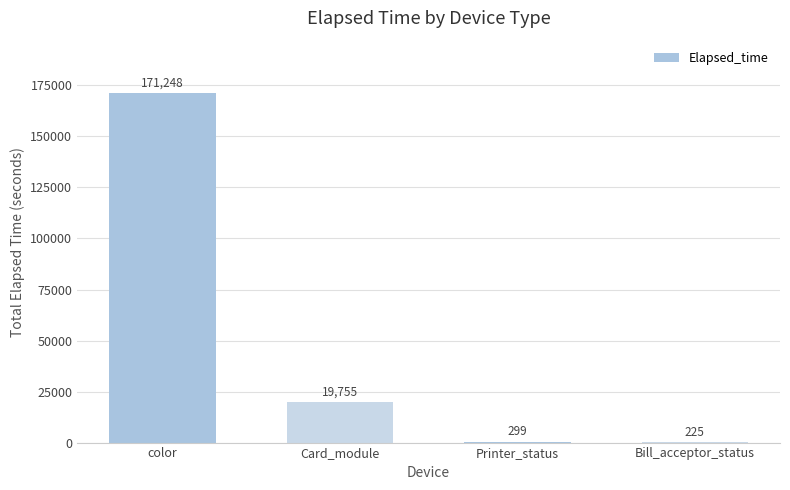

At which category does the chart reach its peak across all series?

color